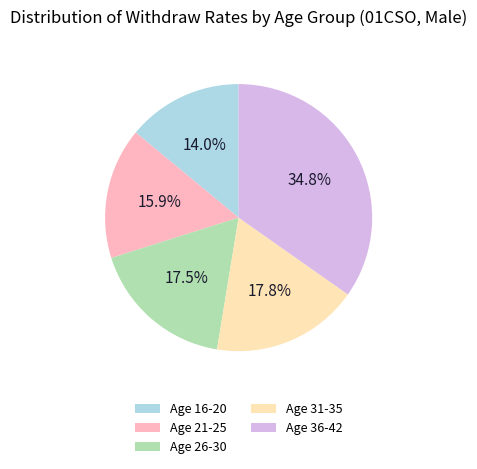

What percentage is NOT represented by Age 31-35?

82.2%